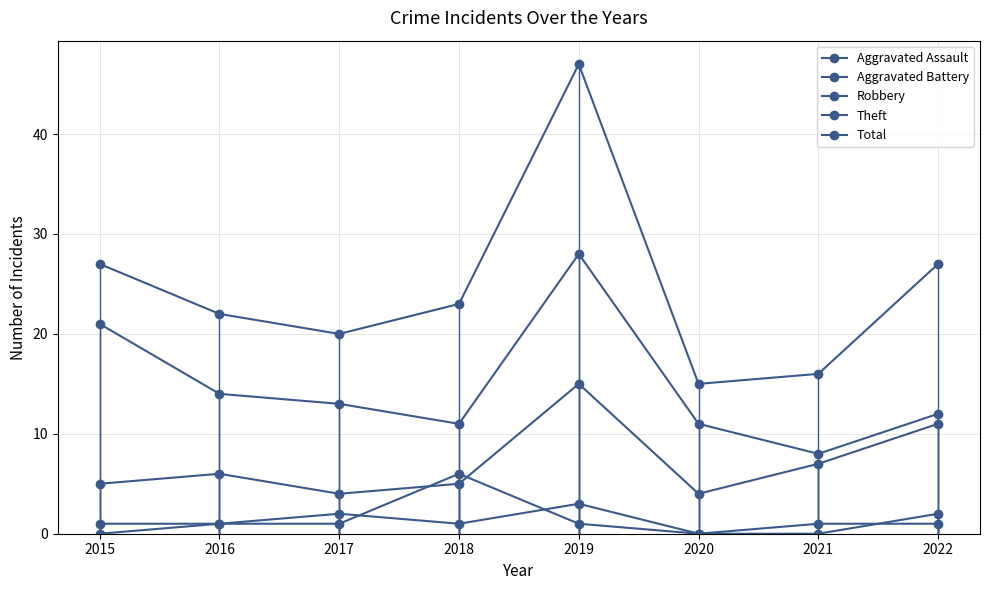

How many positive values does the Aggravated Battery series have?

7